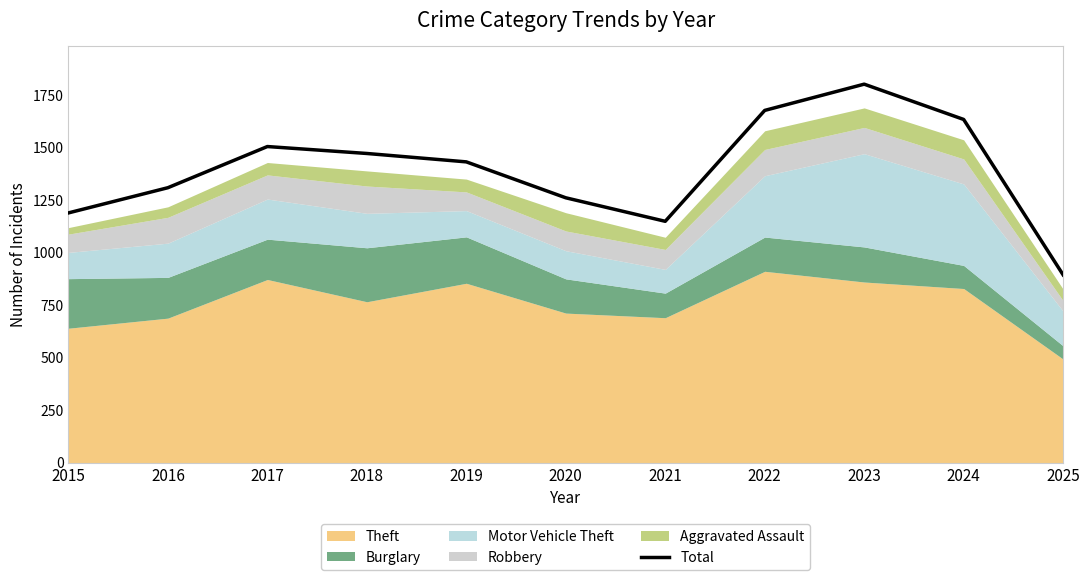

The value at 2021 is 428. True or false?

False